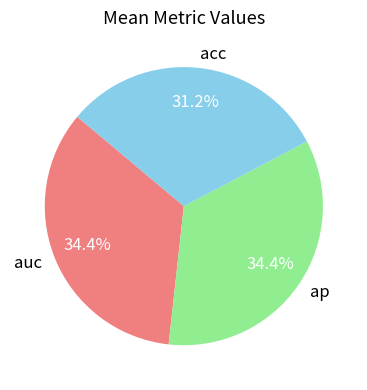

What percentage is NOT represented by ap?

65.6%